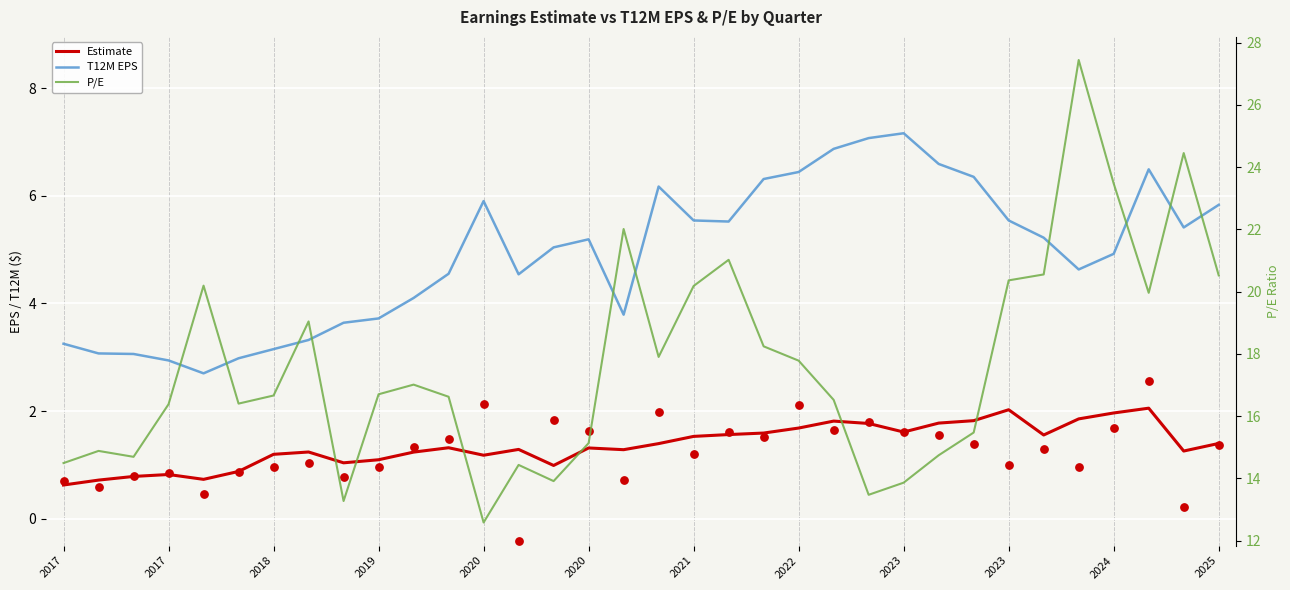

Which series has the largest total across all categories?

P/E